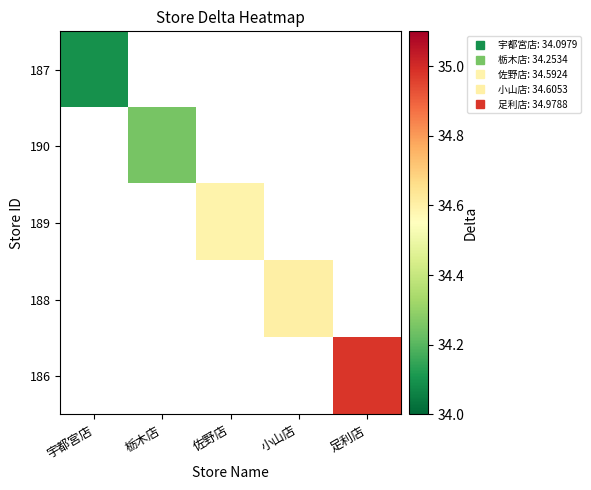

At 足利店, list the series in order from smallest to largest.

187, 190, 189, 188, 186